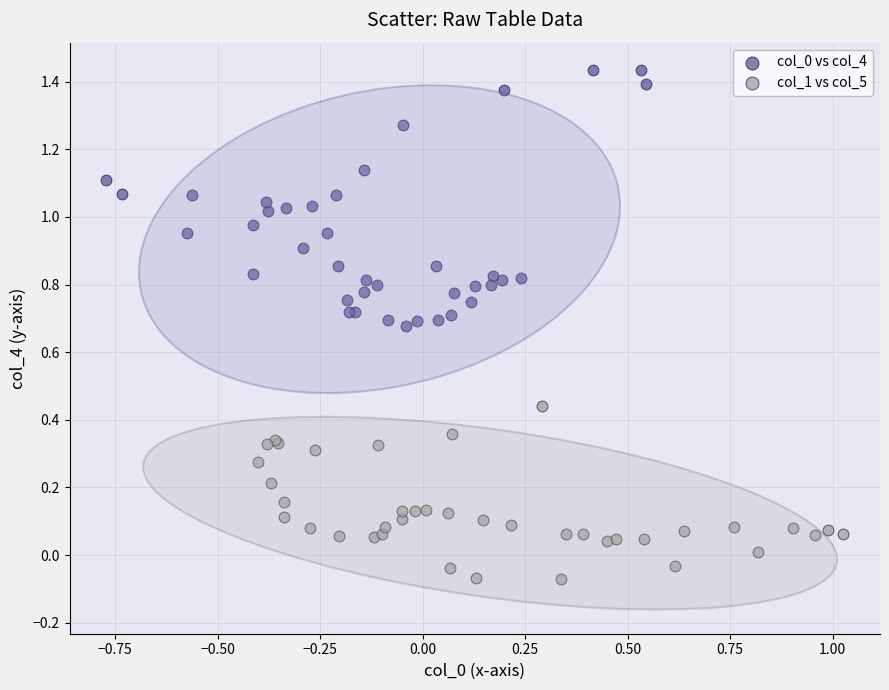

Which series contains the lowest Y value?

col_1 vs col_5